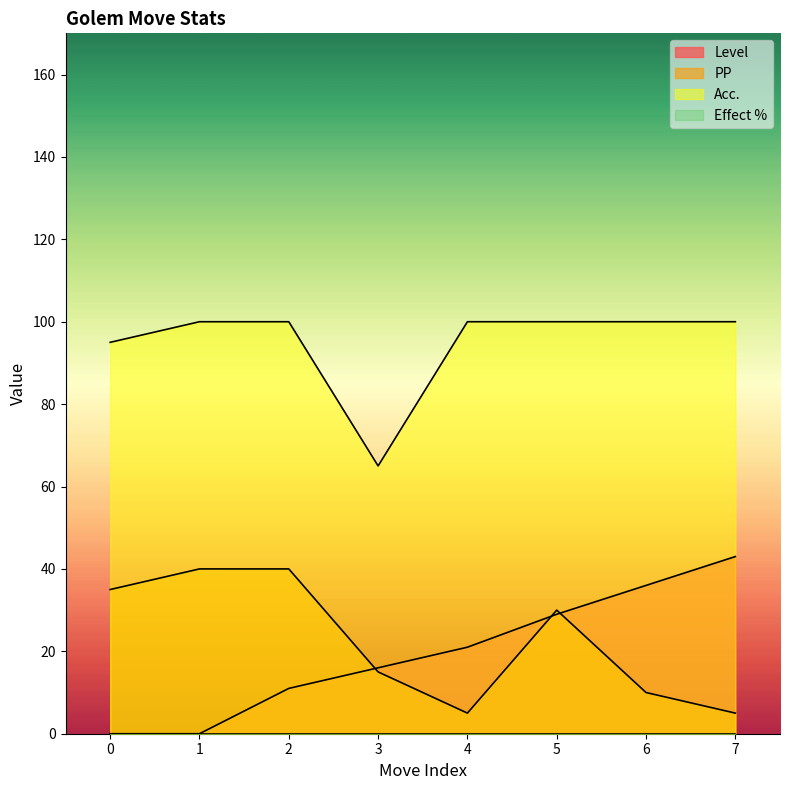

Which series has the largest range (max minus min)?

Level